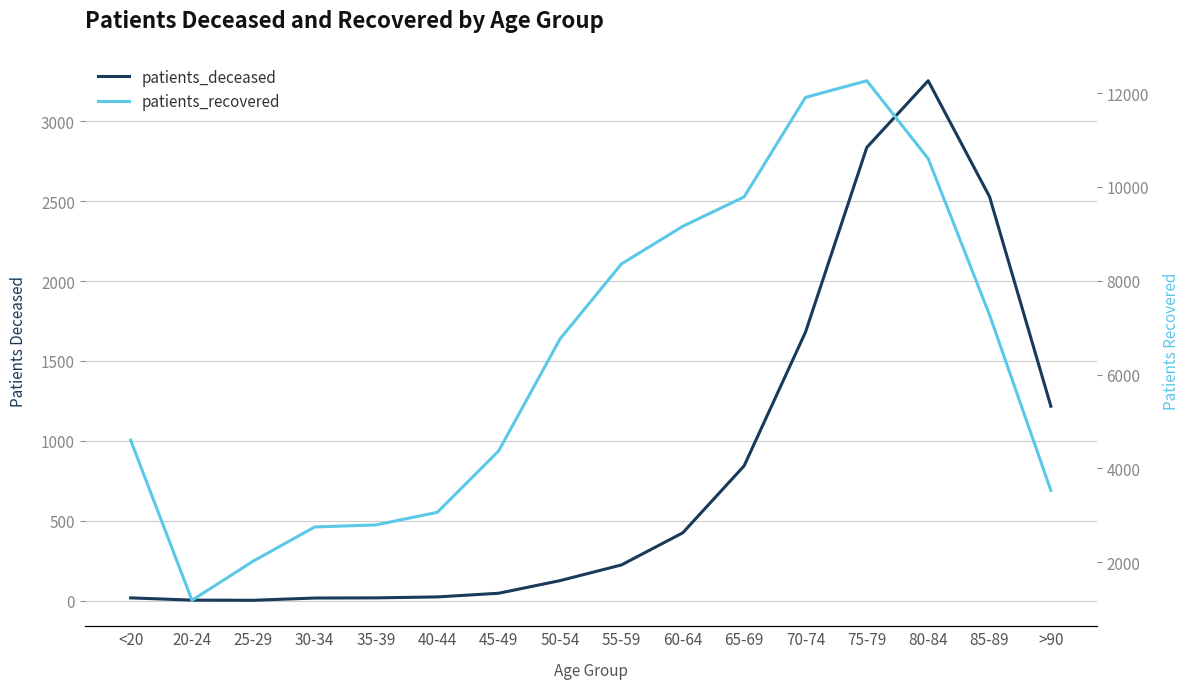

Does the chart display data point markers on the line(s)?

No